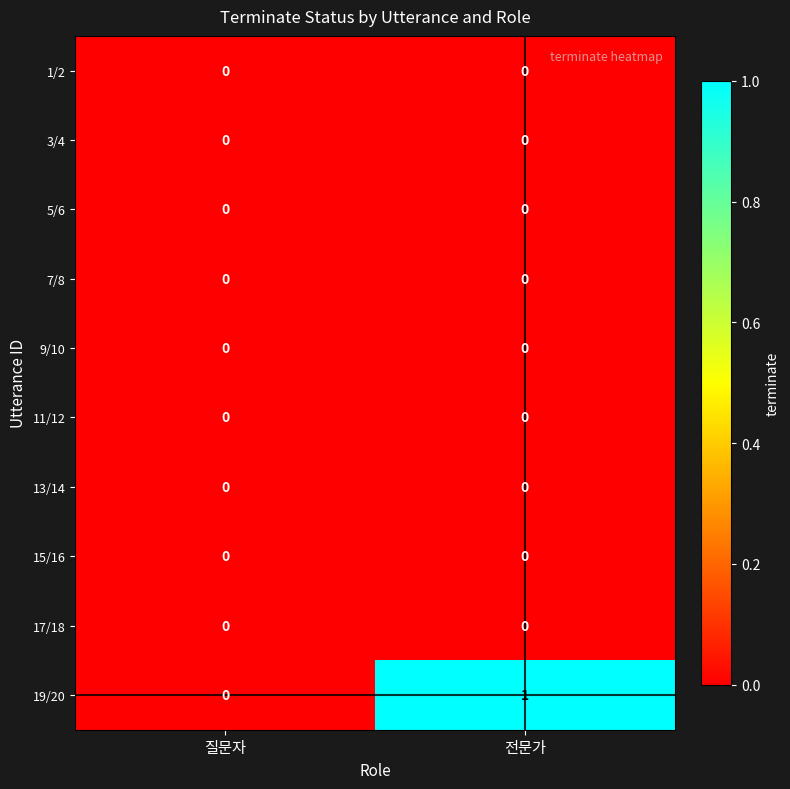

At which label does 19/20 reach its minimum?

질문자